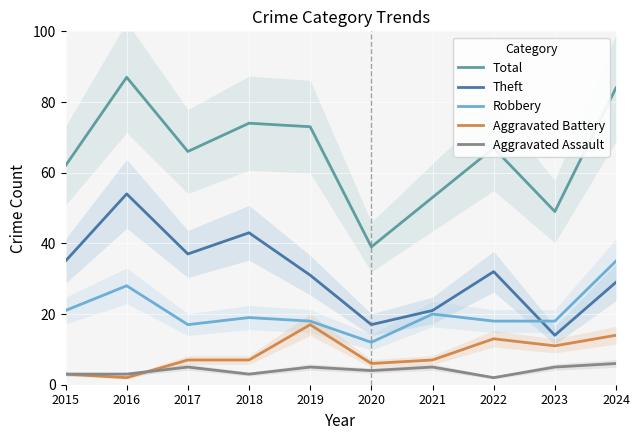

List the series in order of their peak value, lowest first.

Aggravated Assault, Aggravated Battery, Robbery, Theft, Total